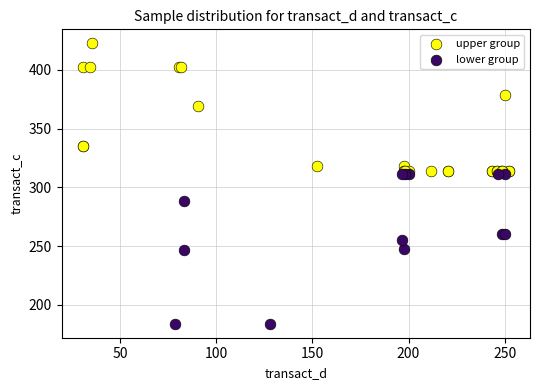

Which series contains the highest Y value?

upper group